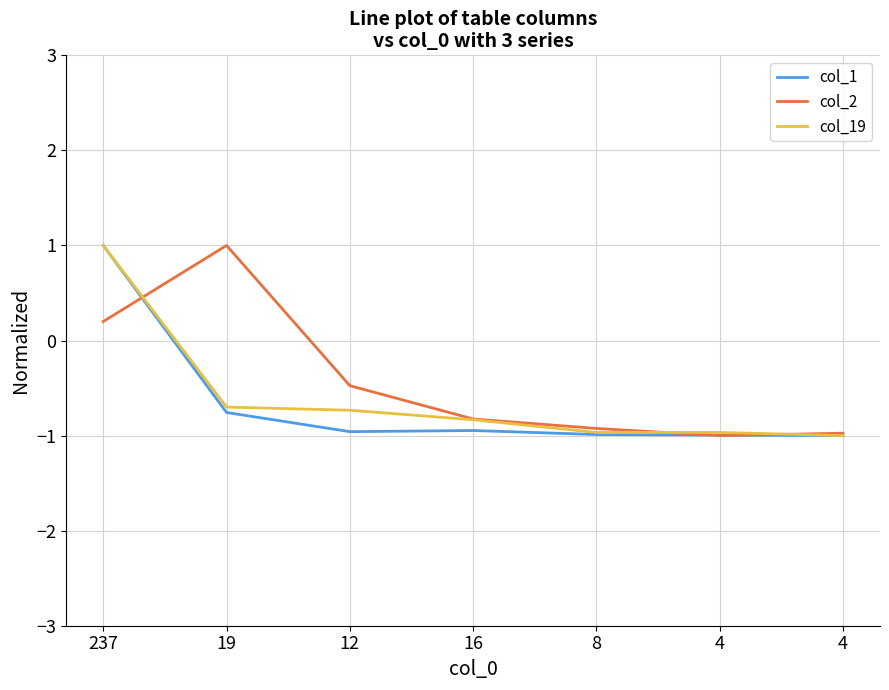

How many lines are shown in the chart?

3